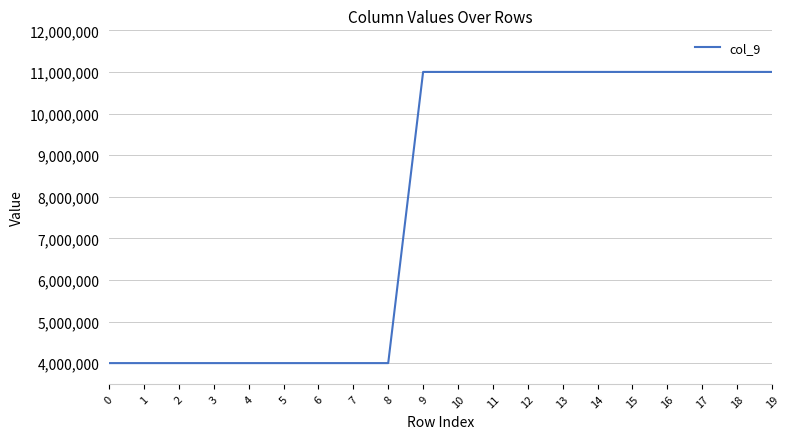

What is the approximate value at 17, to the nearest 10?

11000000